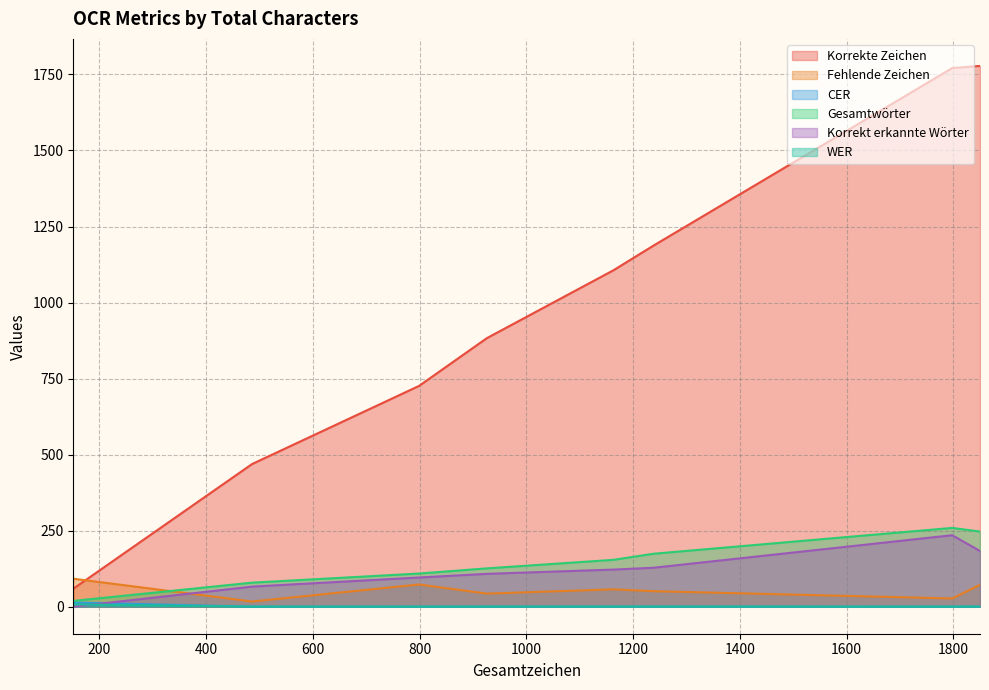

True or false: Fehlende Zeichen has more than 0 points higher than both neighbors.

True